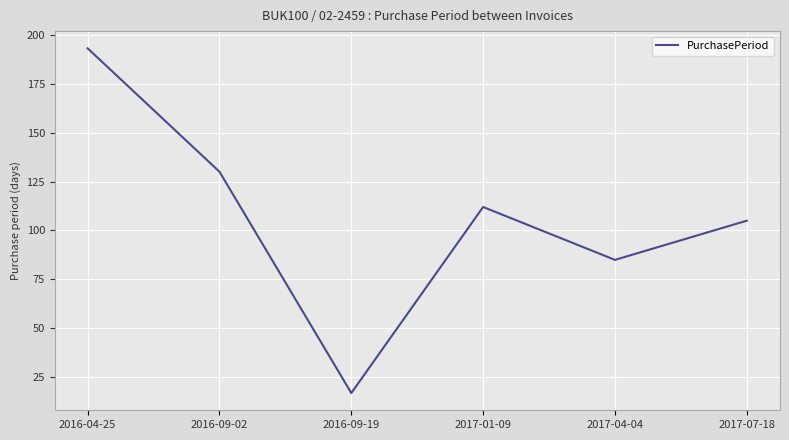

List the labels in order of value, smallest first.

2016-09-19, 2017-04-04, 2017-07-18, 2017-01-09, 2016-09-02, 2016-04-25